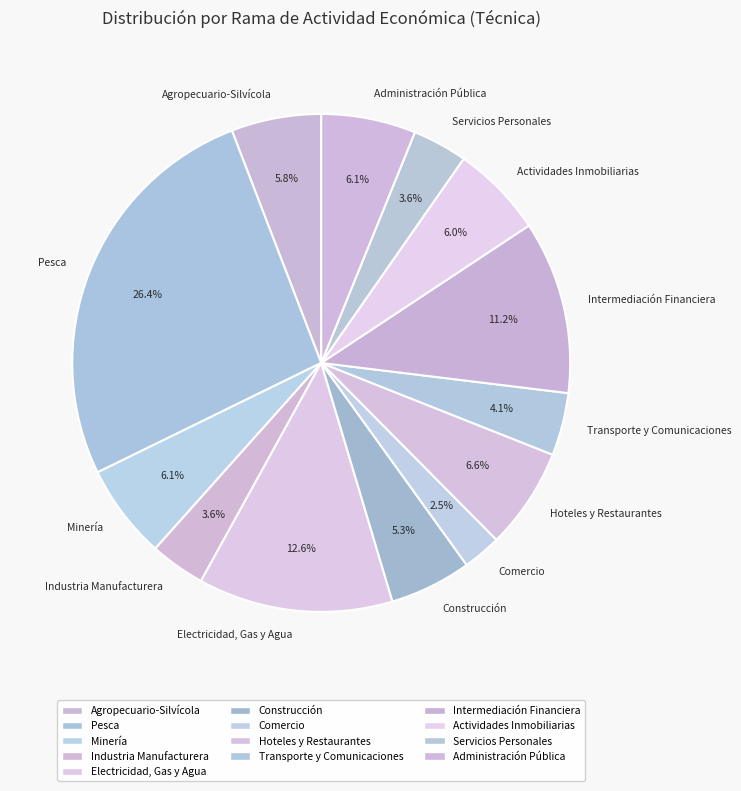

Does Agropecuario-Silvícola represent more than half of the total?

No